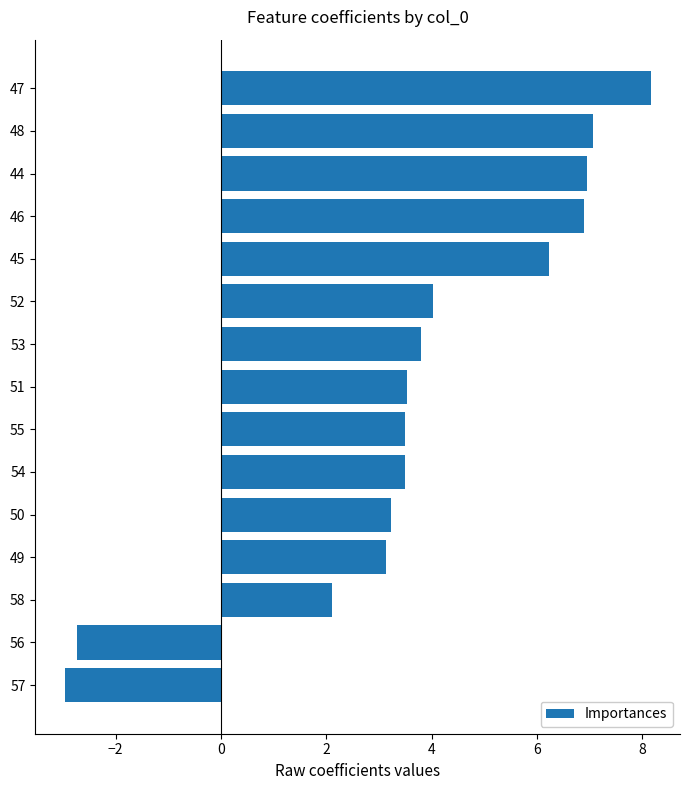

Reading top to bottom, transcribe all the data shown in this chart.

8.2	7.1	6.9	6.9	6.2	4.0	3.8	3.5	3.5	3.5	3.2	3.1	2.1	-2.7	-3.0